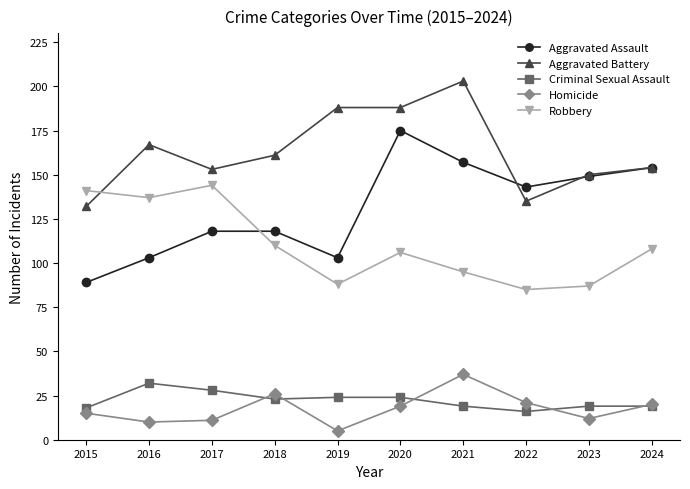

What is the value of the Robbery point at the 5th from the left?

88